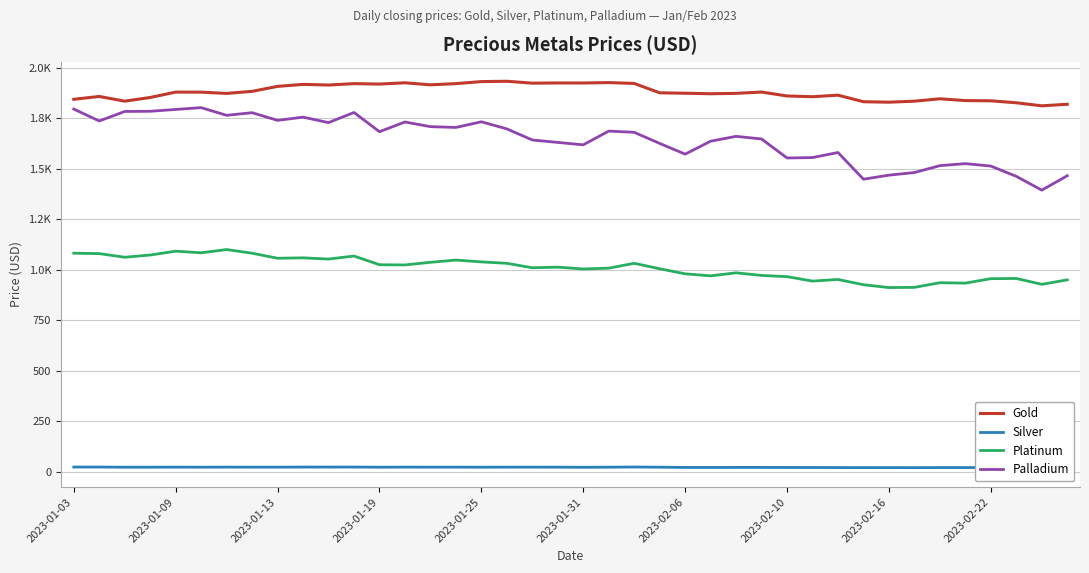

List the series in order of their peak value, highest first.

Gold, Palladium, Platinum, Silver